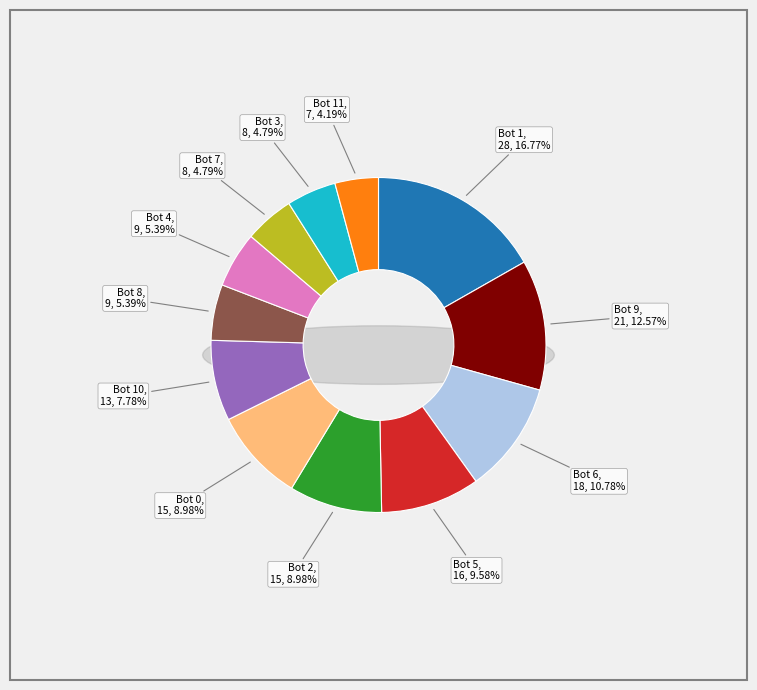

Which category has the biggest portion of the pie?

1